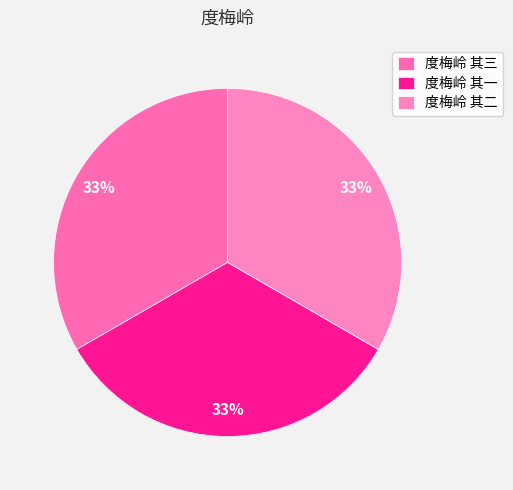

To the nearest percent, what percentage of the pie is 度梅岭 其一?

33%